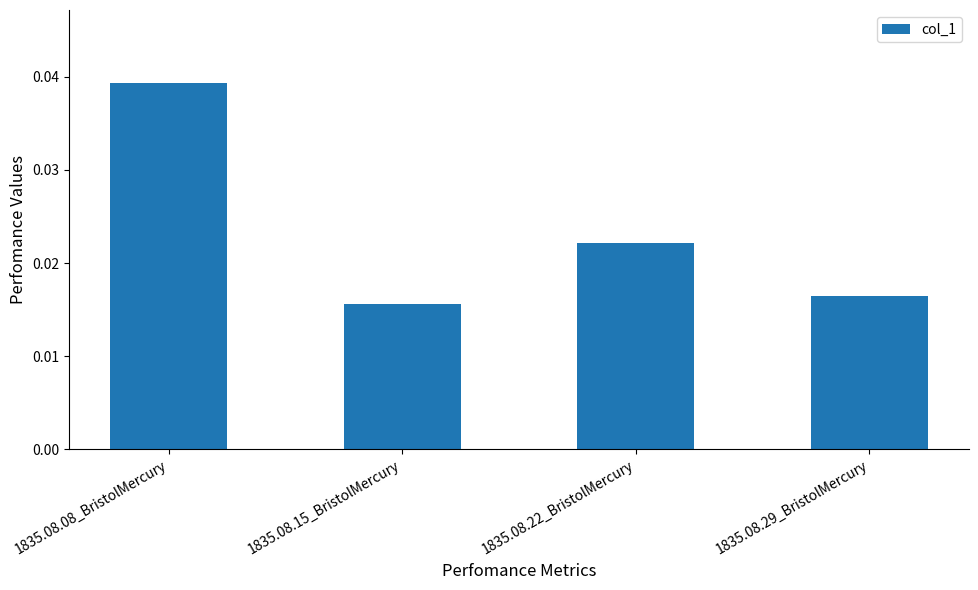

What is the sum of all values?

0.1